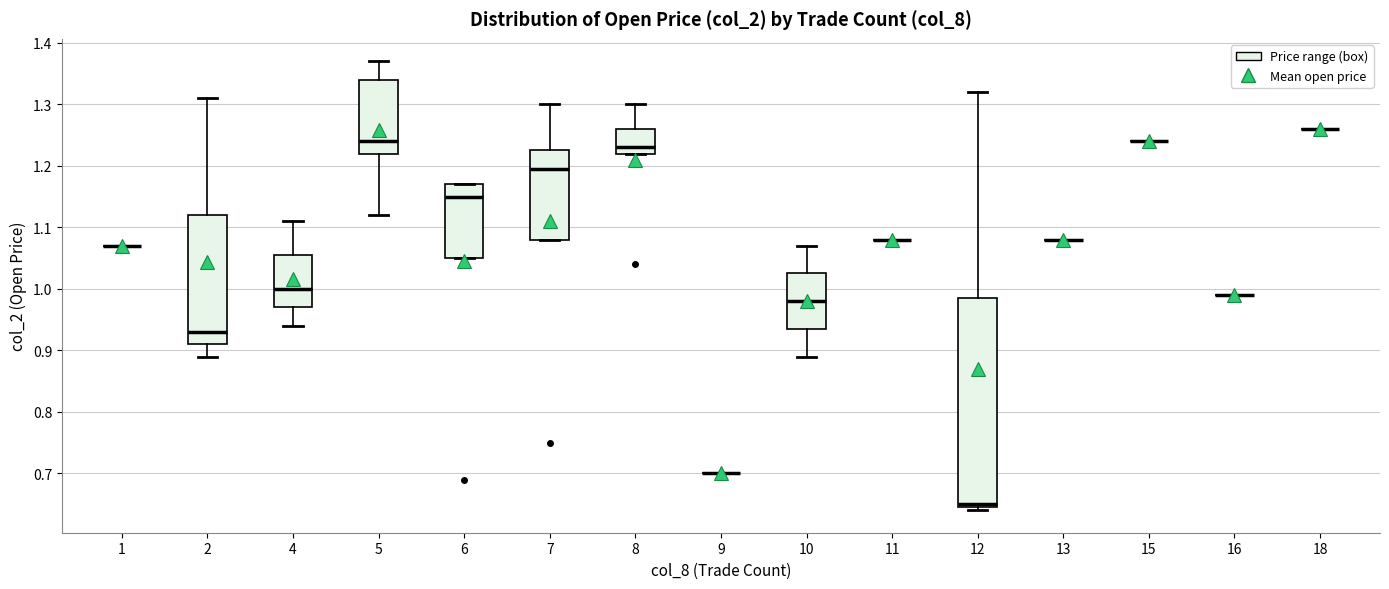

Which box is the tallest, from its lower edge to its upper edge?

12